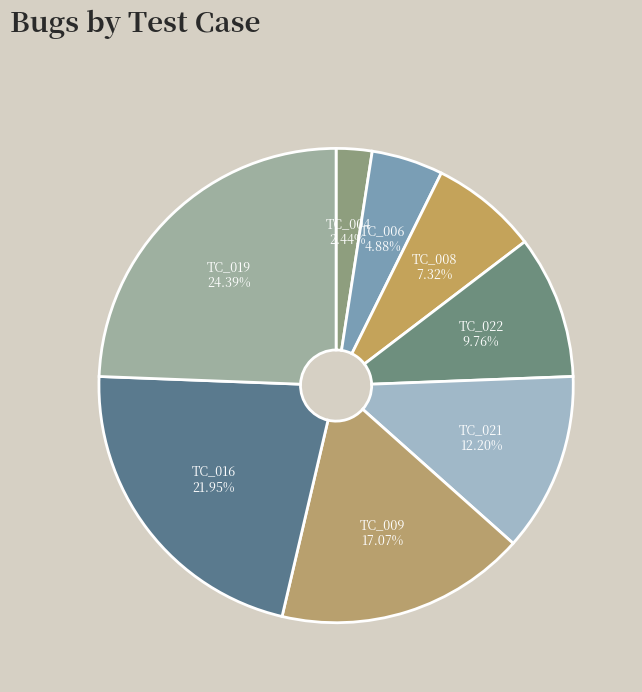

Count the number of slices in the pie.

8